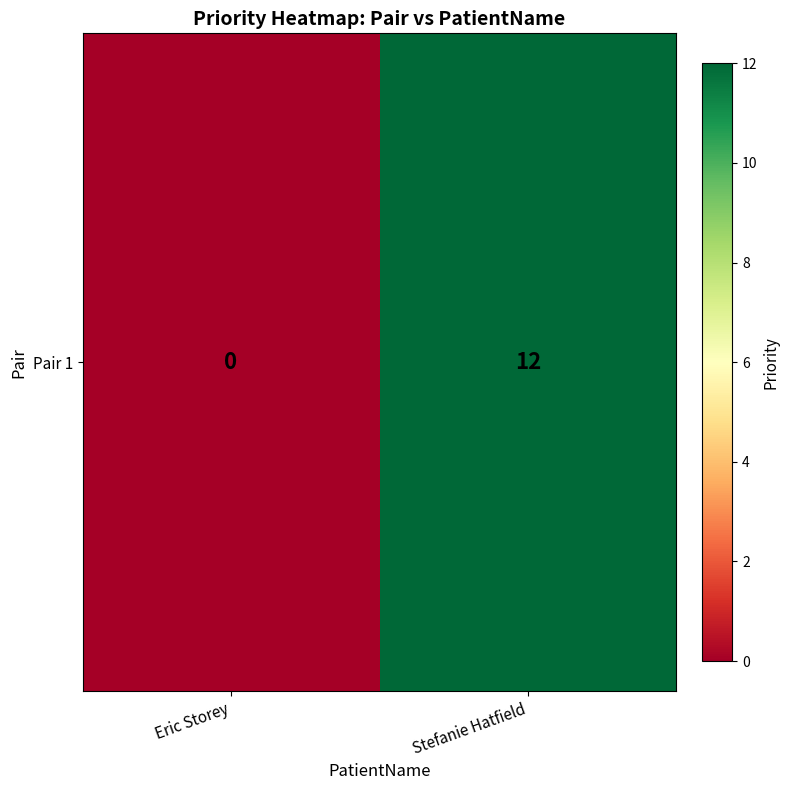

Reading left to right, what are all the values shown in this chart?

Eric Storey=0	Stefanie Hatfield=12